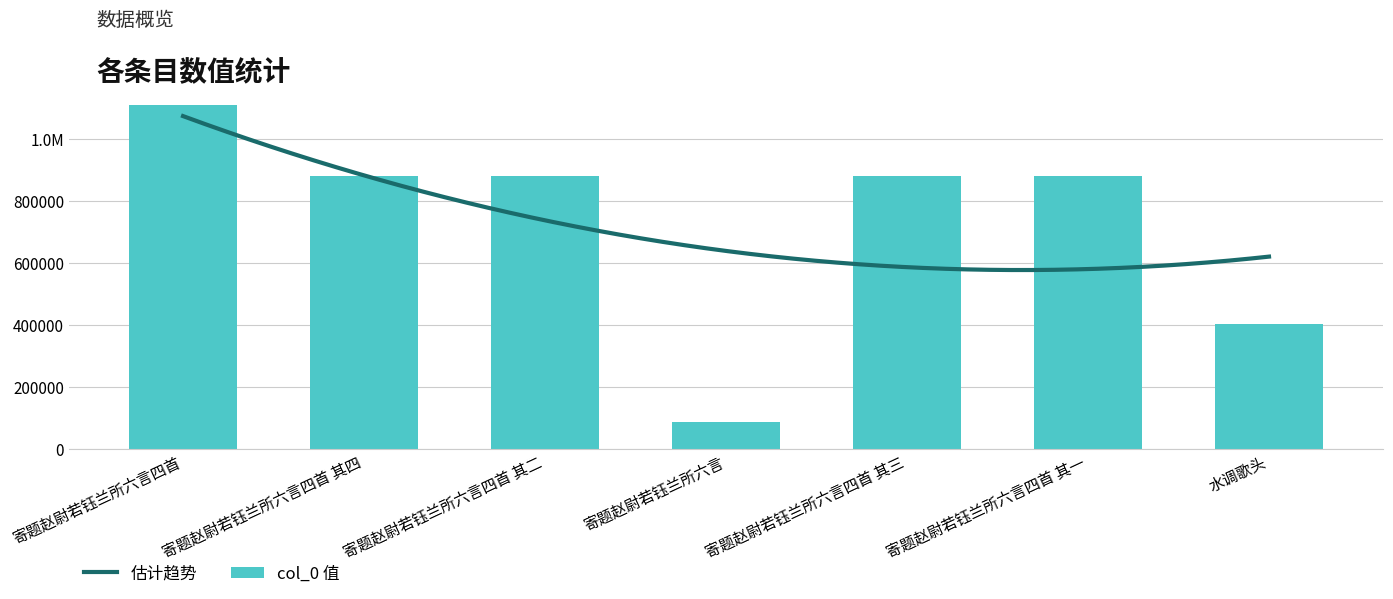

What is the sum of the values at 寄题赵尉若钰兰所六言 and 寄题赵尉若钰兰所六言四首?

1197548